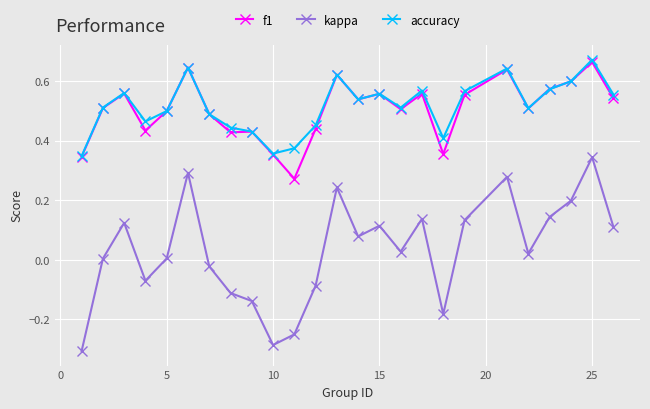

In kappa, how many points are lower than both neighbors (excluding endpoints)?

6